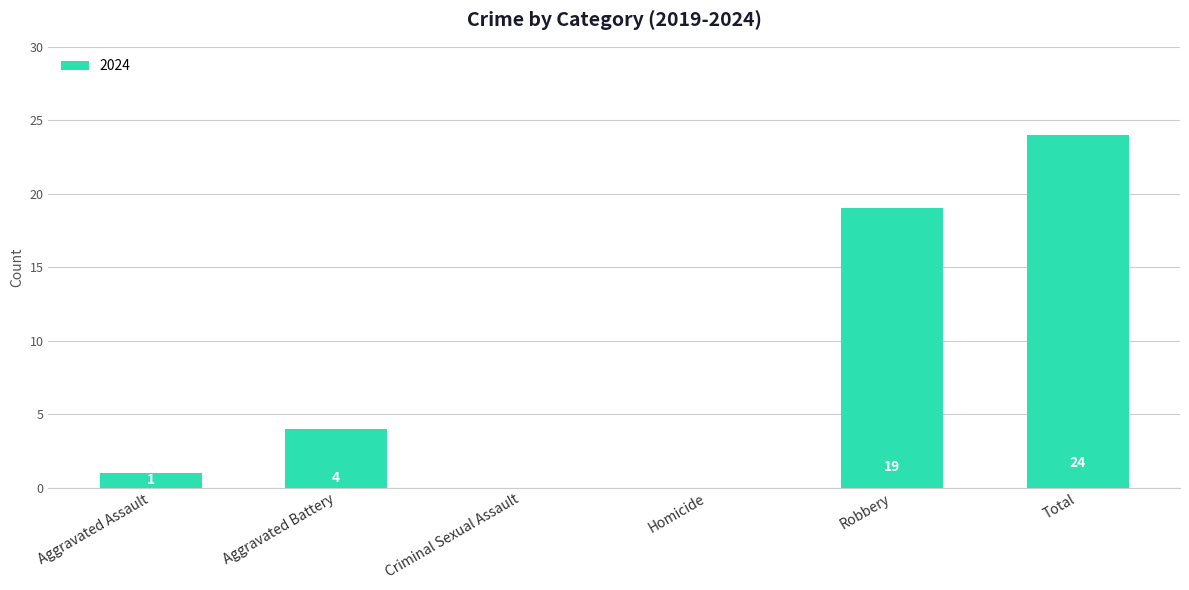

What is the greatest value displayed?

24